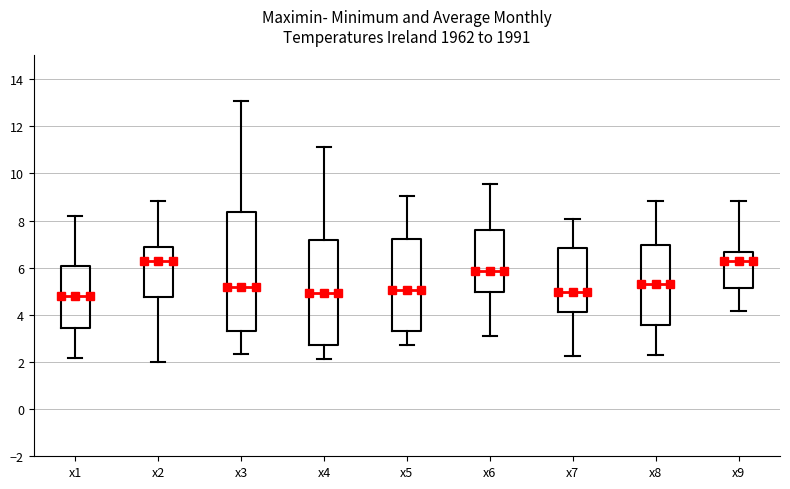

Reading left to right, read every box against the y-axis: the position of its median line, the range the box covers, and the ends of its whiskers. The values are not printed on the chart, so give them approximately, as read against the axis.

x1: median 4.8, box 3.4 to 6.0, whiskers 2.2 to 8.2
x2: median 6.2, box 4.8 to 6.8, whiskers 2.0 to 8.8
x3: median 5.2, box 3.4 to 8.4, whiskers 2.4 to 13.0
x4: median 5.0, box 2.8 to 7.2, whiskers 2.2 to 11.2
x5: median 5.0, box 3.4 to 7.2, whiskers 2.8 to 9.0
x6: median 5.8, box 5.0 to 7.6, whiskers 3.0 to 9.6
x7: median 5.0, box 4.2 to 6.8, whiskers 2.2 to 8.0
x8: median 5.4, box 3.6 to 7.0, whiskers 2.4 to 8.8
x9: median 6.2, box 5.2 to 6.6, whiskers 4.2 to 8.8